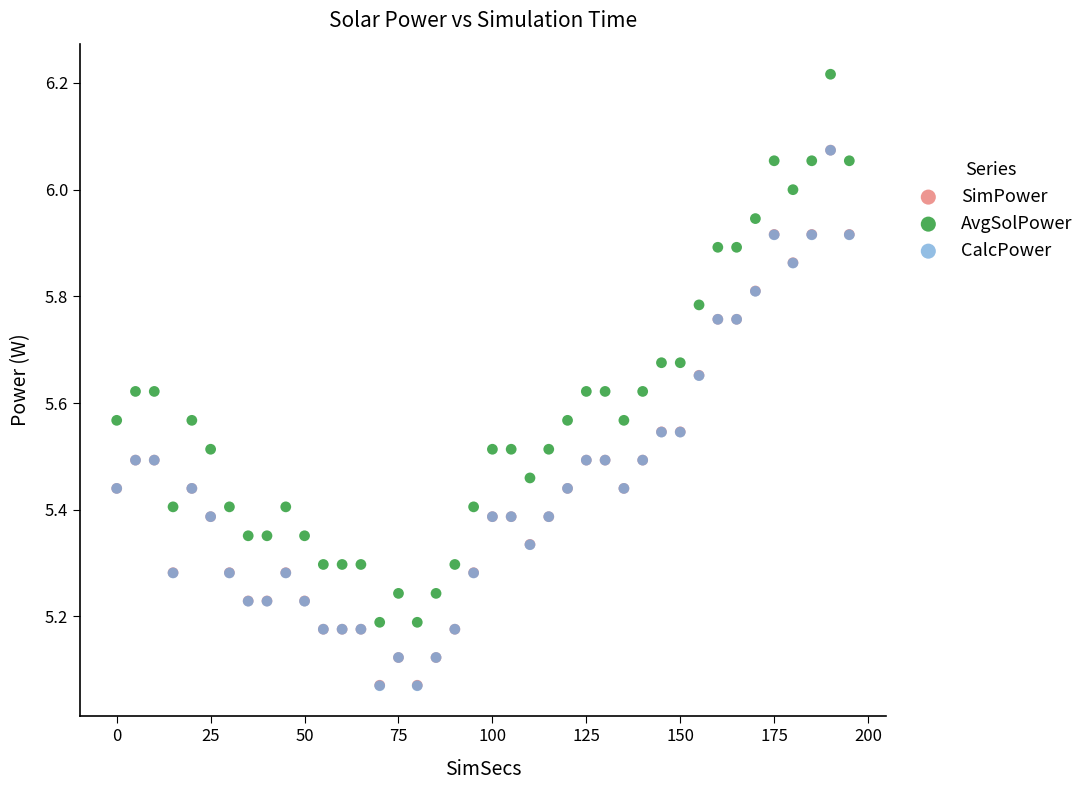

Which series contains the highest Y value?

AvgSolPower